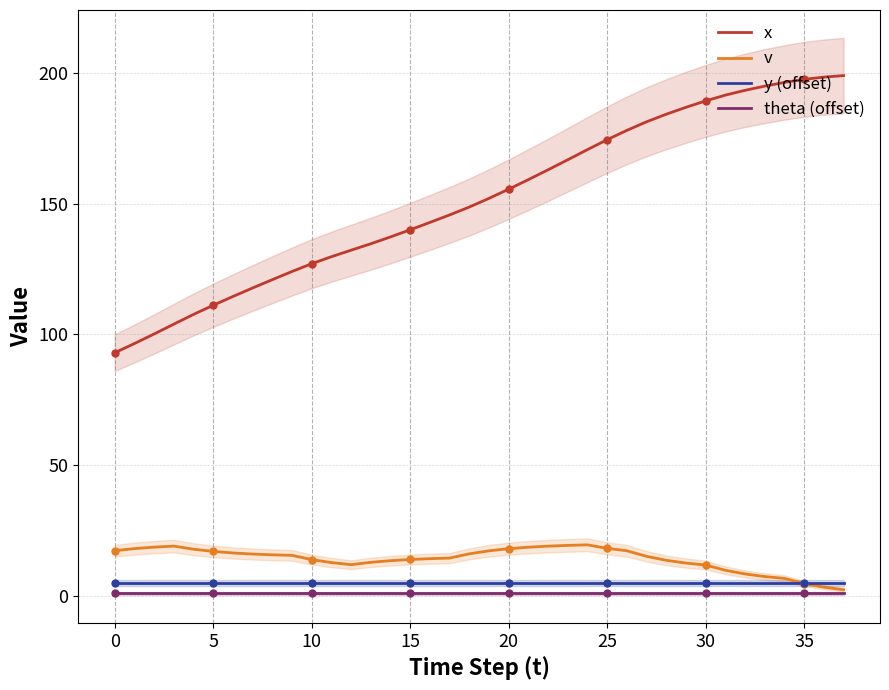

What is the label of the 34th point from the left?

33